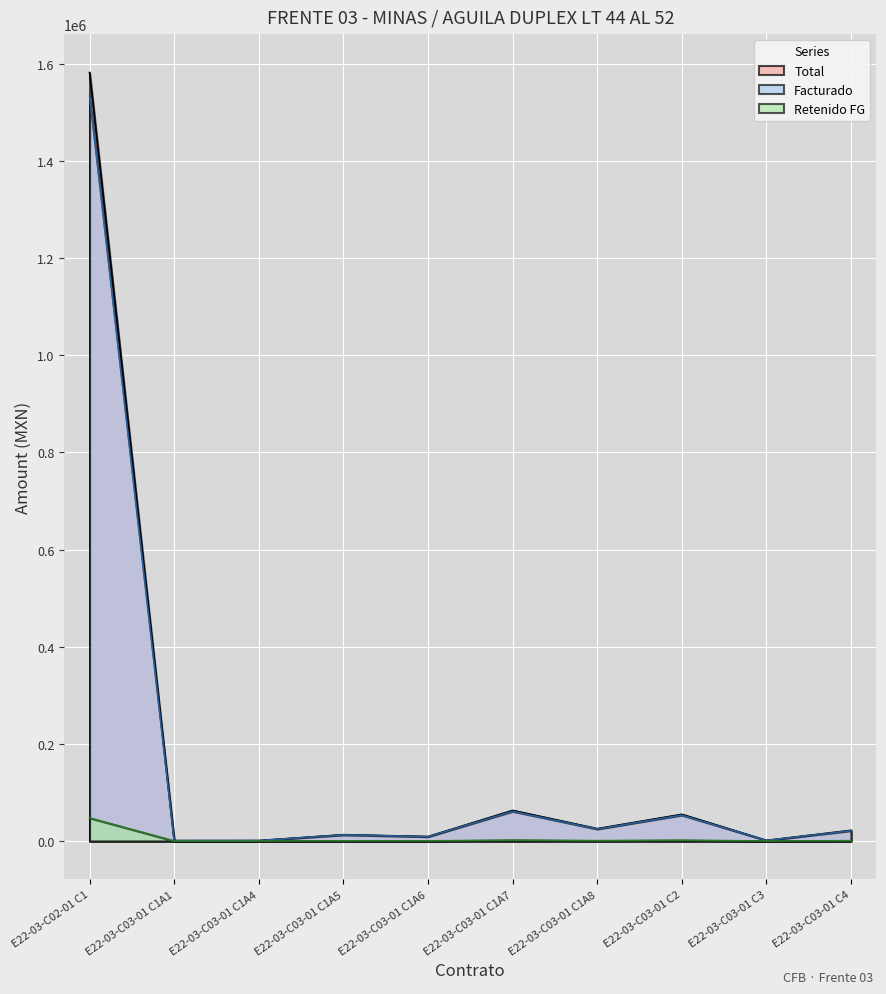

Which category has the highest value in the Retenido FG series?

E22-03-C02-01 C1